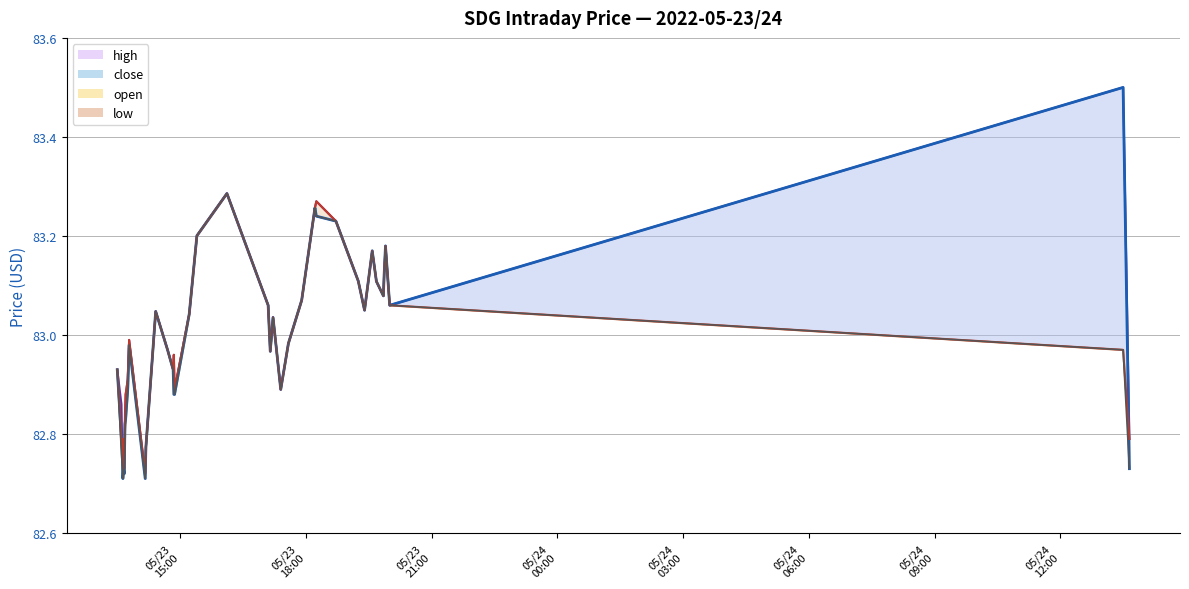

In close, how many points are lower than both neighbors (excluding endpoints)?

8